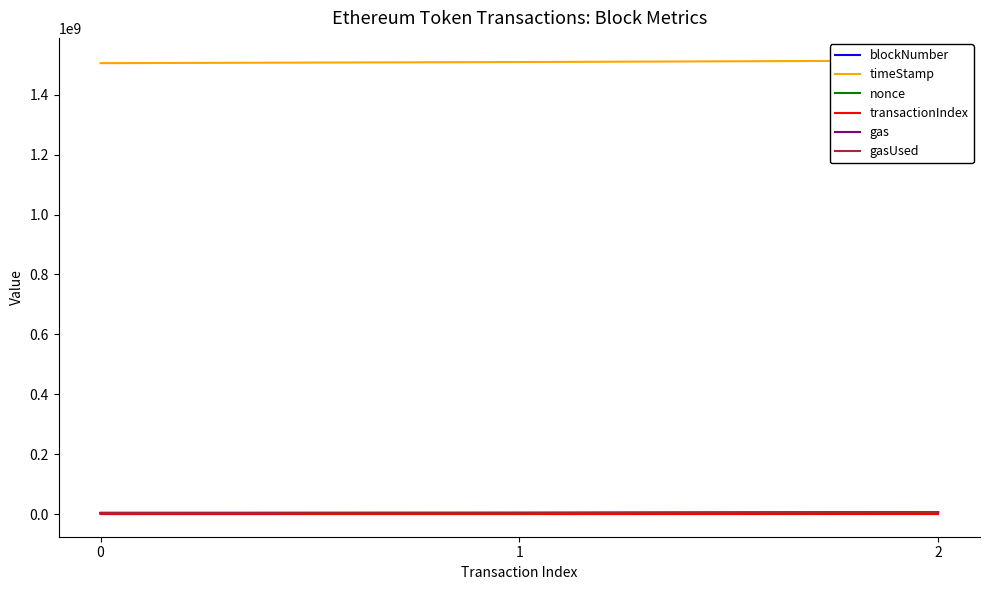

At which label does timeStamp reach its peak?

2